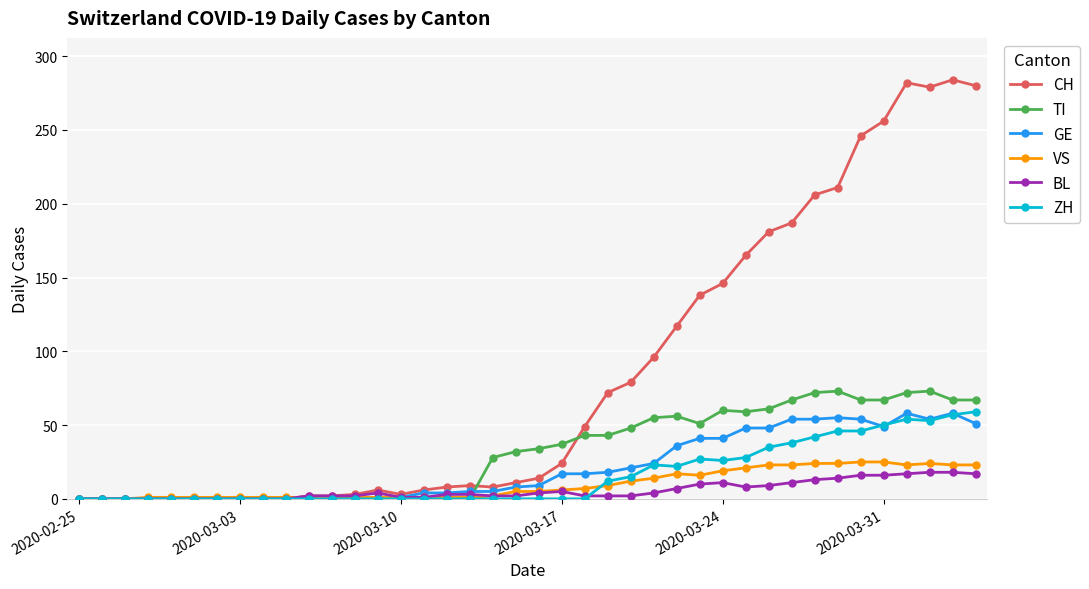

Which series has the largest total across all categories?

CH